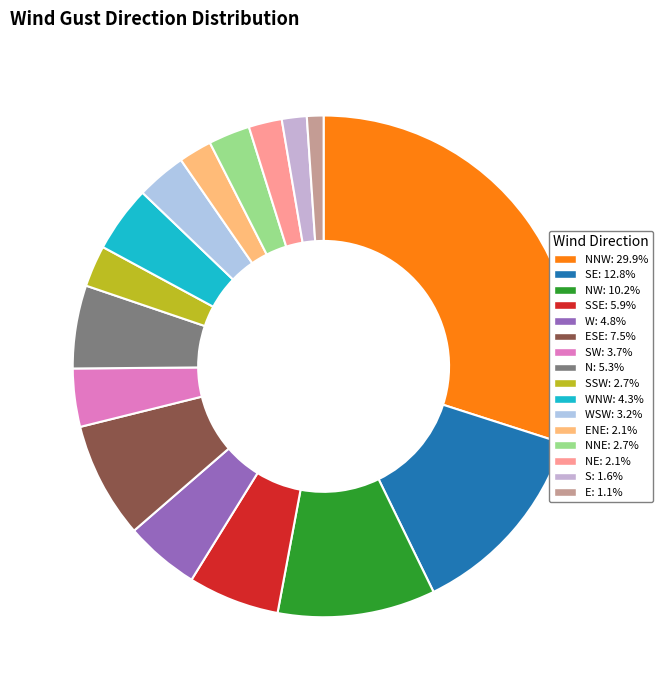

How many slices are in this pie chart?

16